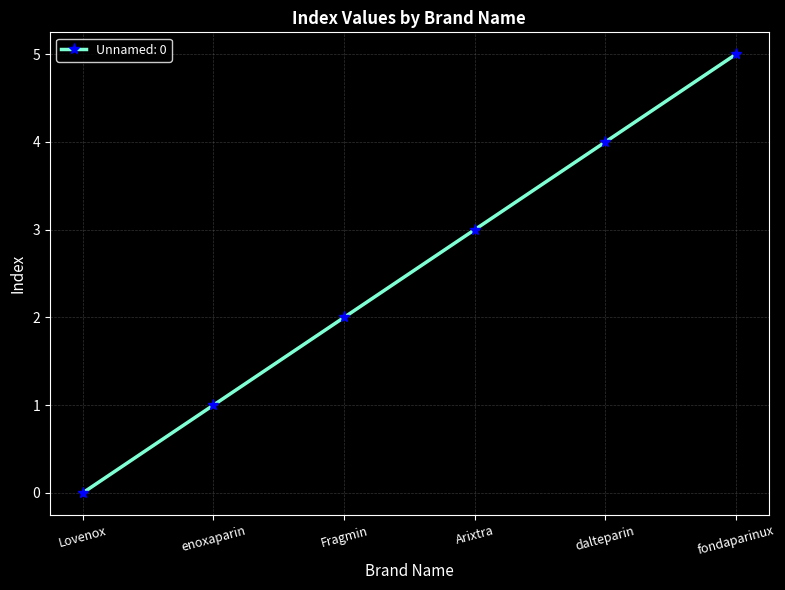

The chart shows a value of 1 at Arixtra. True or false?

False